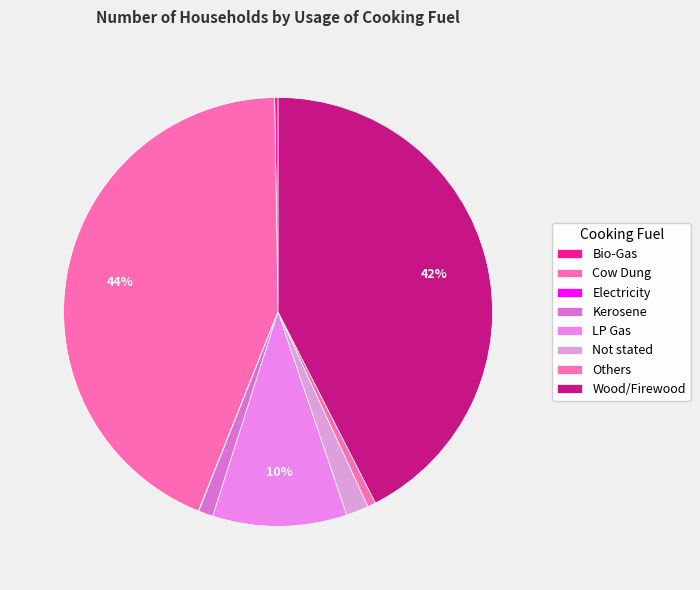

To the nearest percent, what is the difference between the largest and smallest slice percentages?

44%